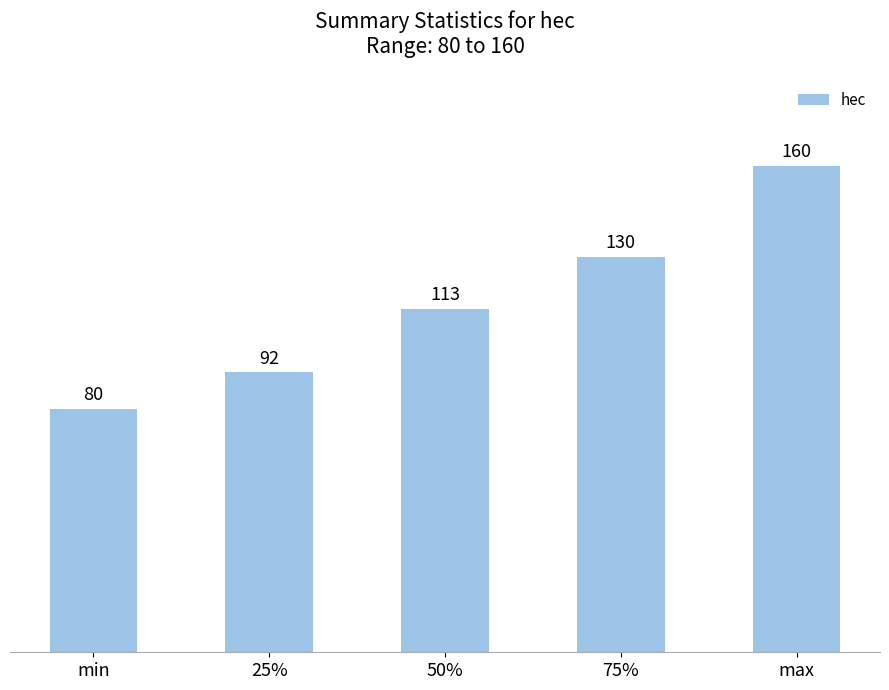

True or false: the data shows 92 at 25%.

True